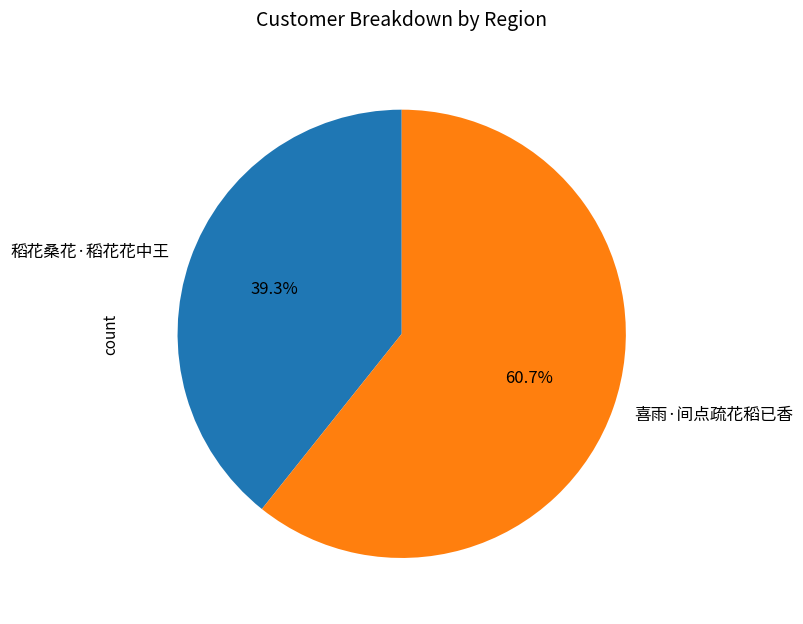

Count the number of slices in the pie.

2